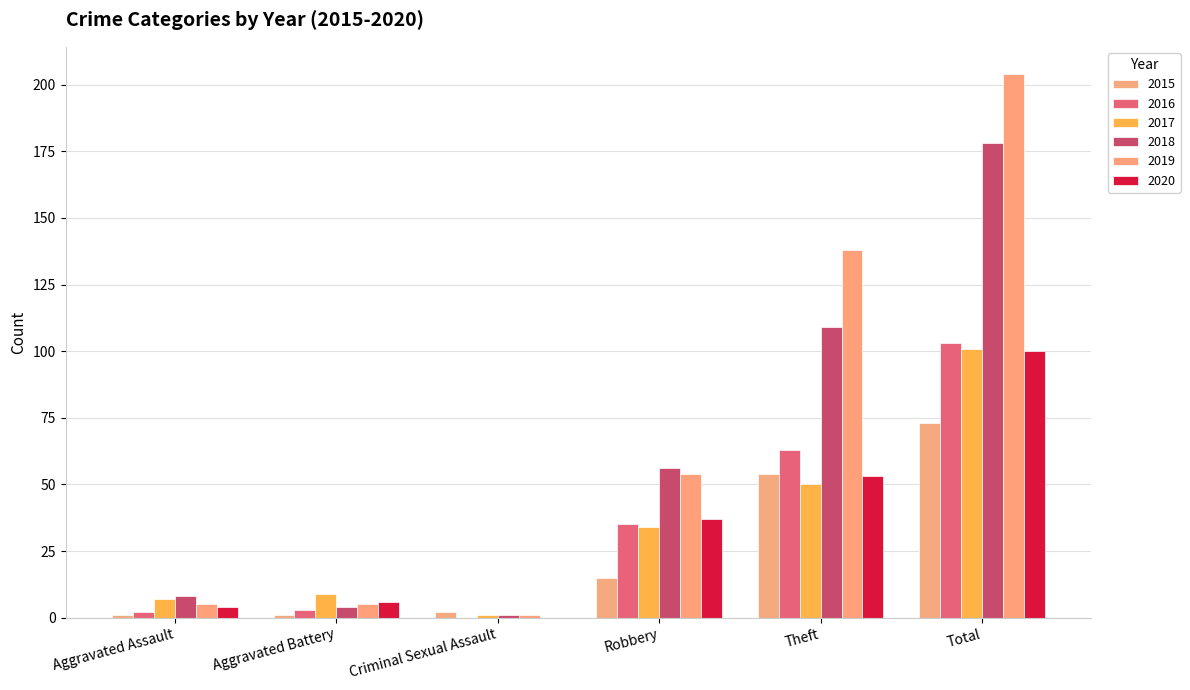

List the series in order of their peak value, lowest first.

2015, 2020, 2017, 2016, 2018, 2019